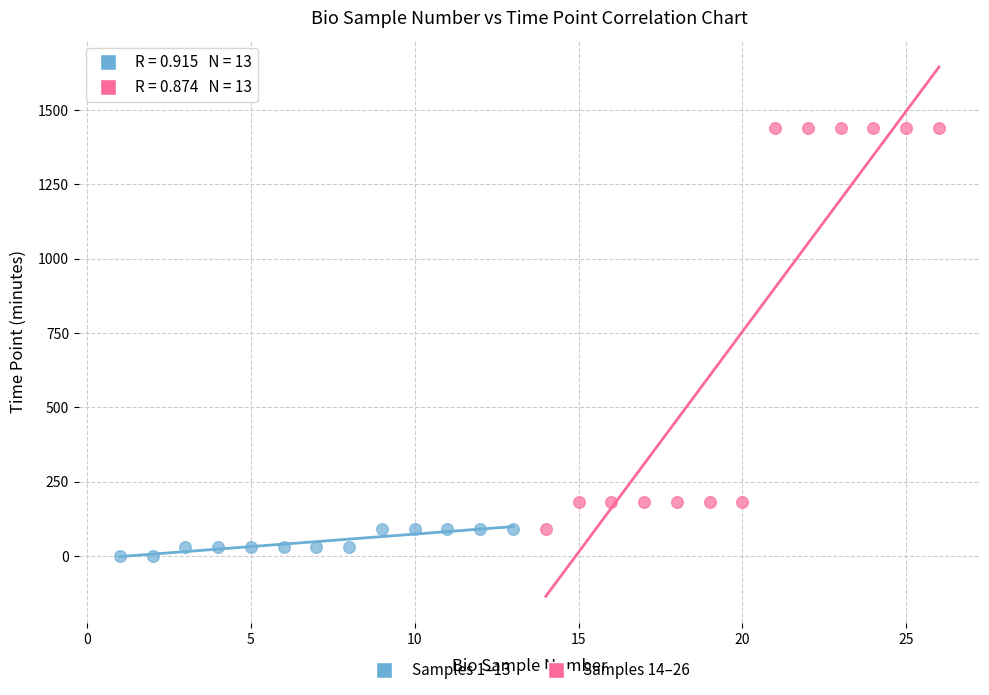

Which series has the largest Y range (max minus min)?

Samples 14–26